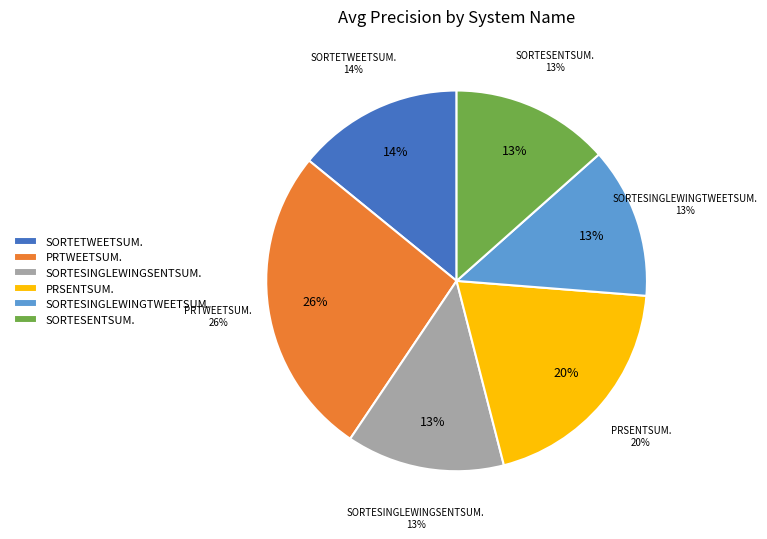

Does any single category account for the majority?

No